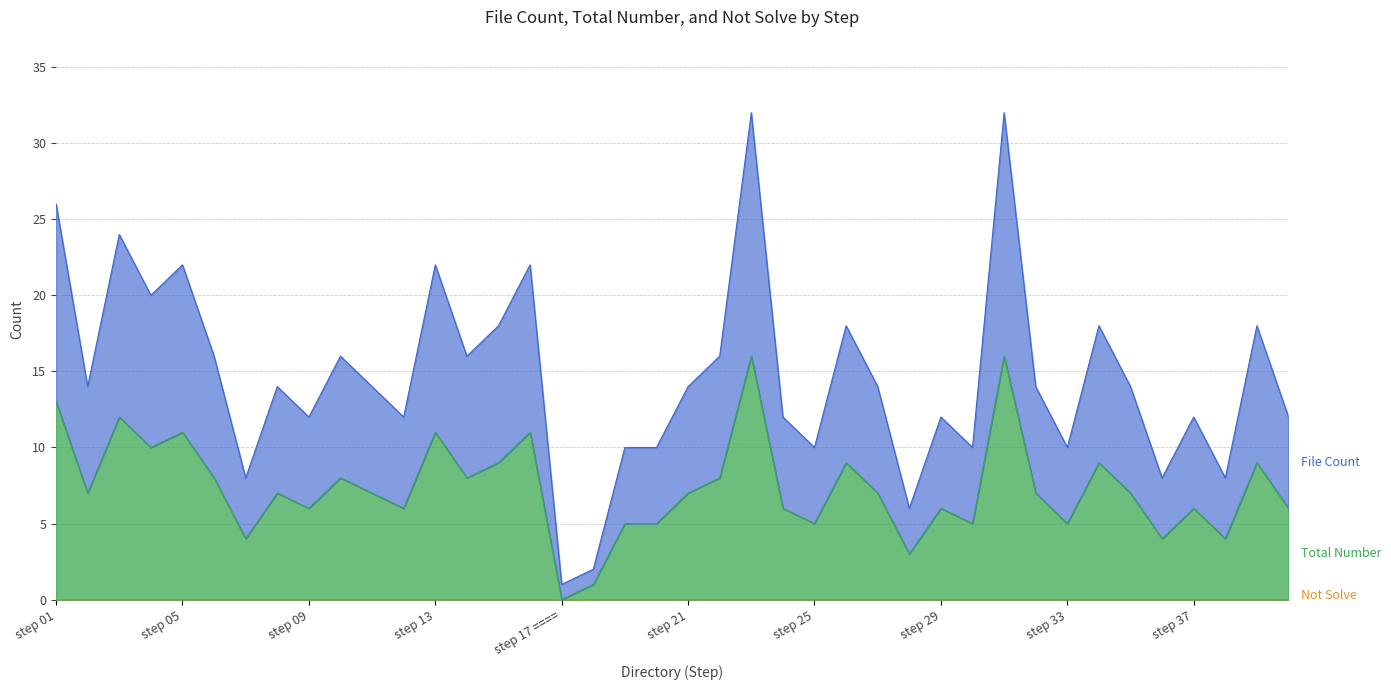

At which category does File Count reach its first local valley?

step 02